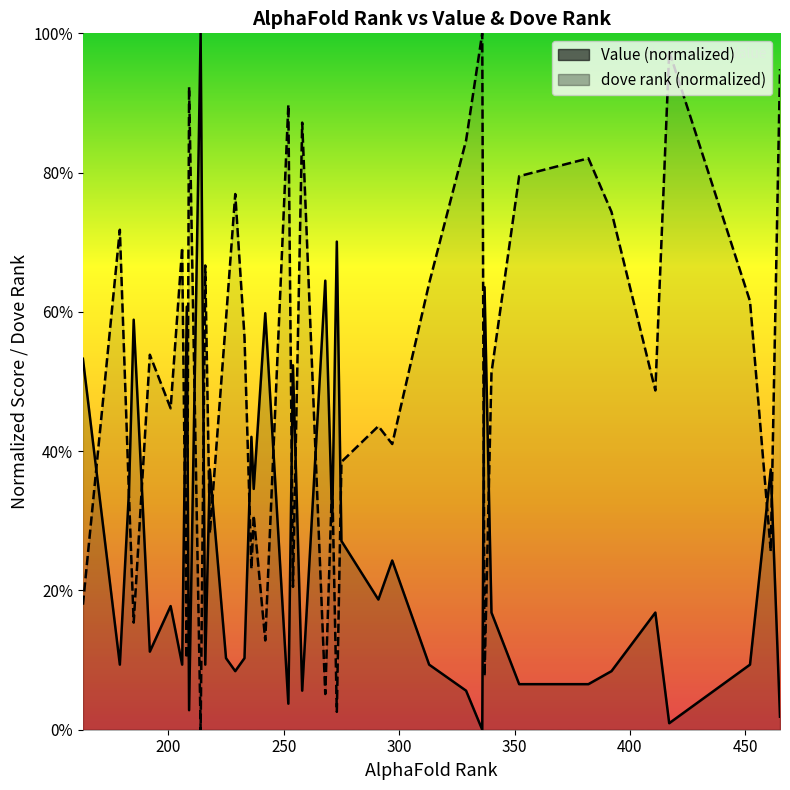

List the series in order of their overall mean, lowest first.

Value, dove rank